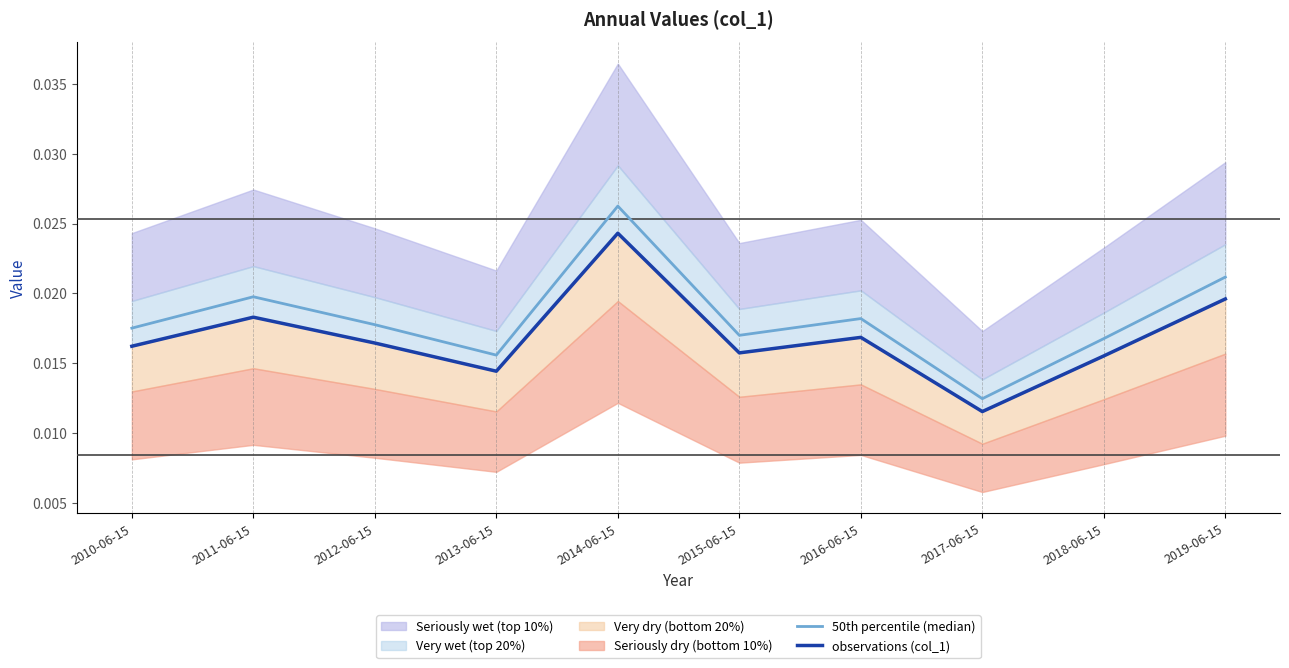

In 50th percentile (median), how many points are higher than both neighbors (excluding endpoints)?

3